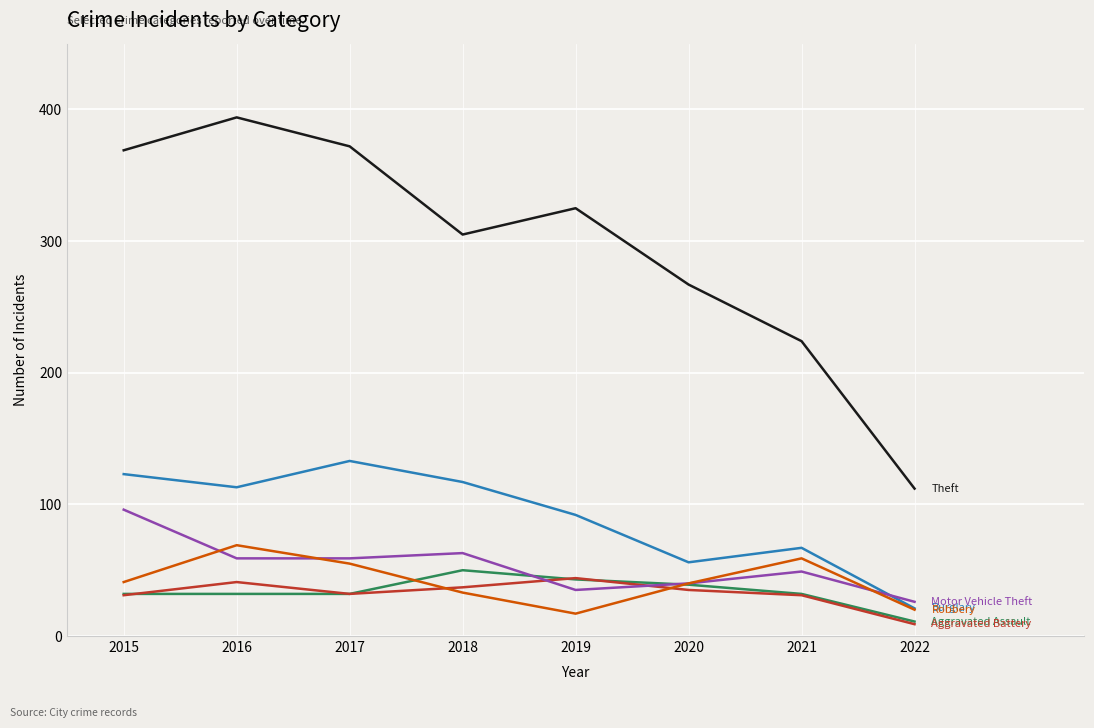

What is the total value across all series at 2017?

683